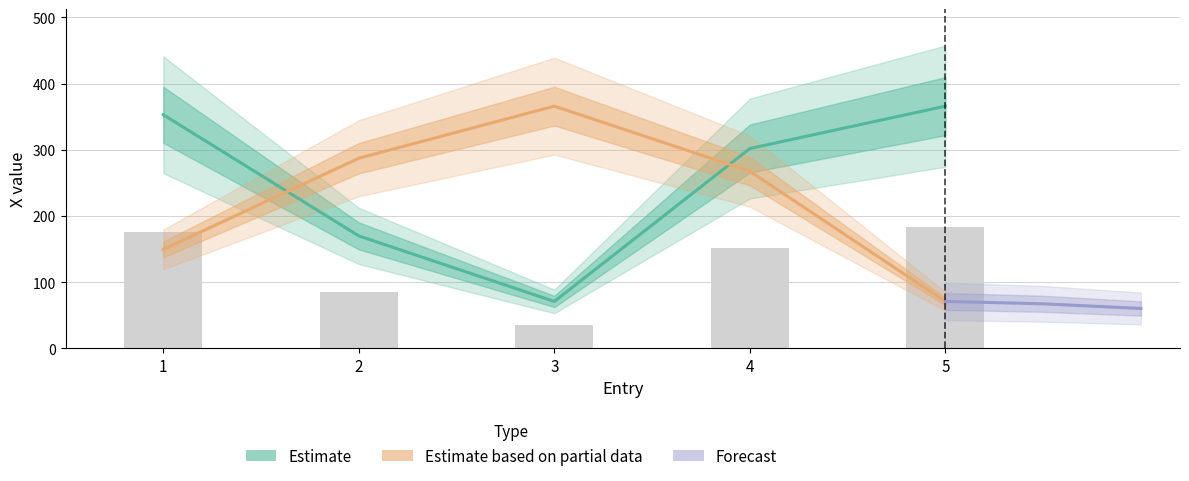

At which category is the sum across all series the highest?

4